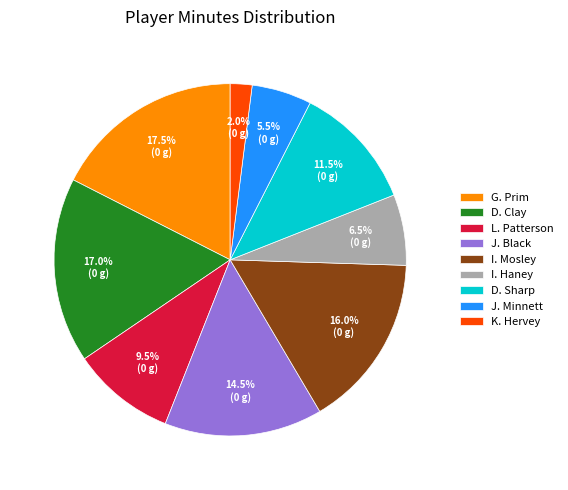

Count the number of slices in the pie.

9